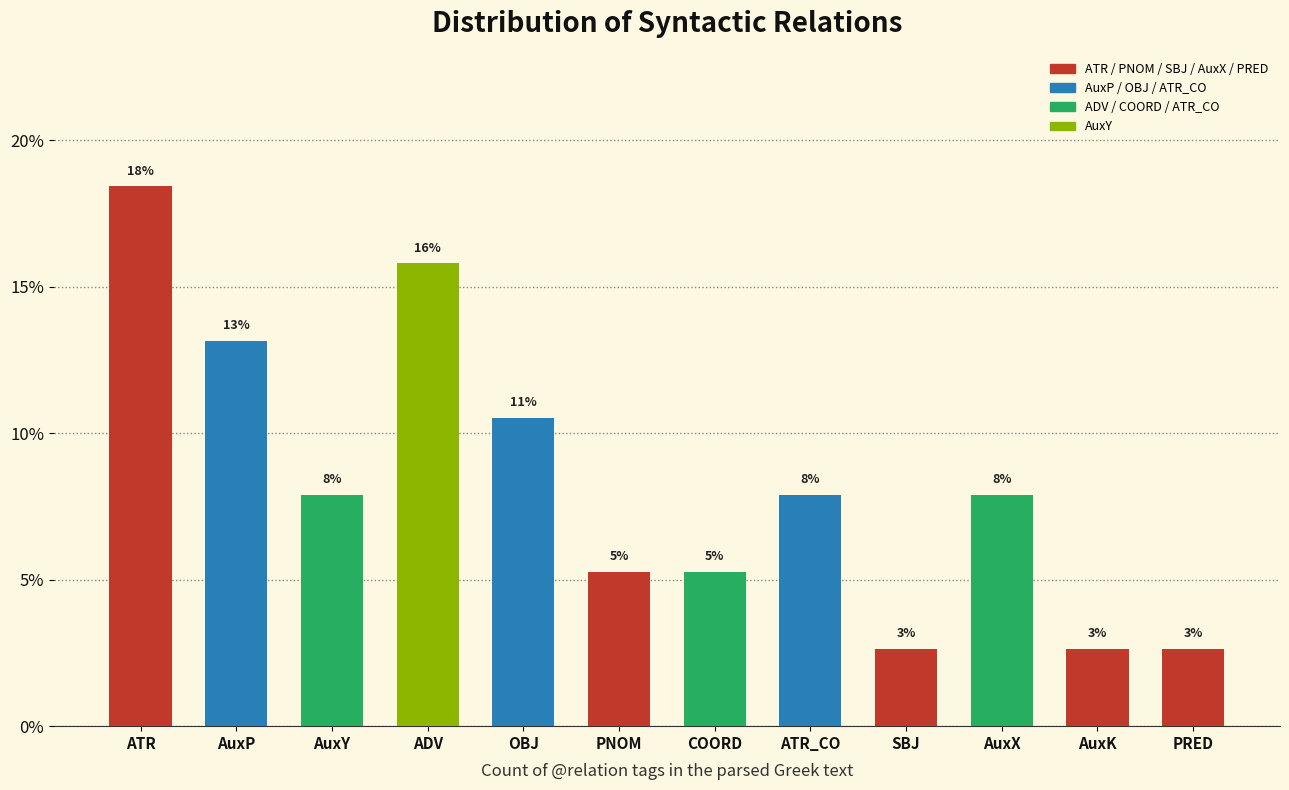

How many bars are there in total?

12